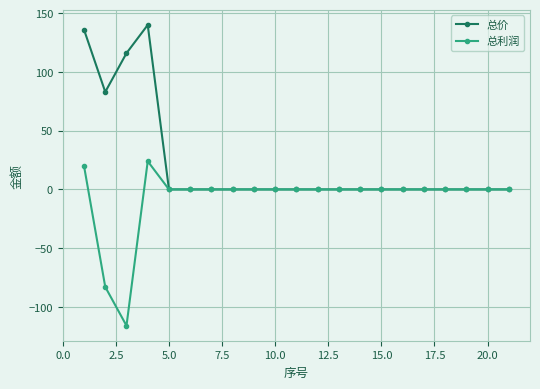

List the series in order of their overall mean, highest first.

总价, 总利润